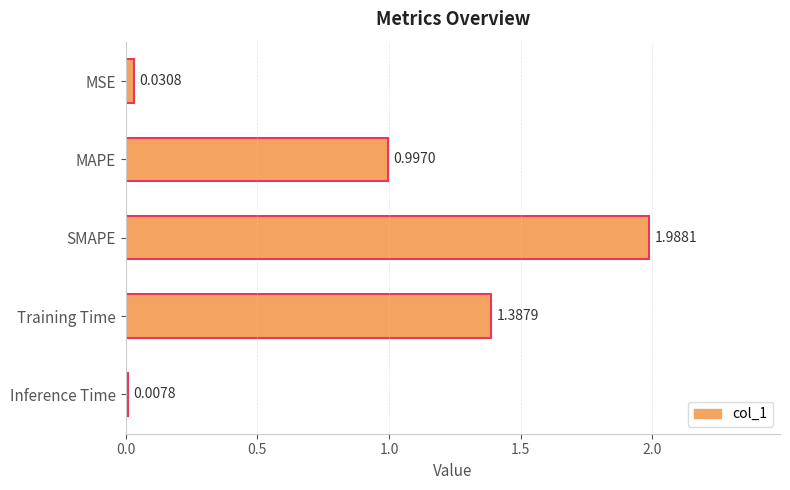

Does the chart contain stacked bars?

No